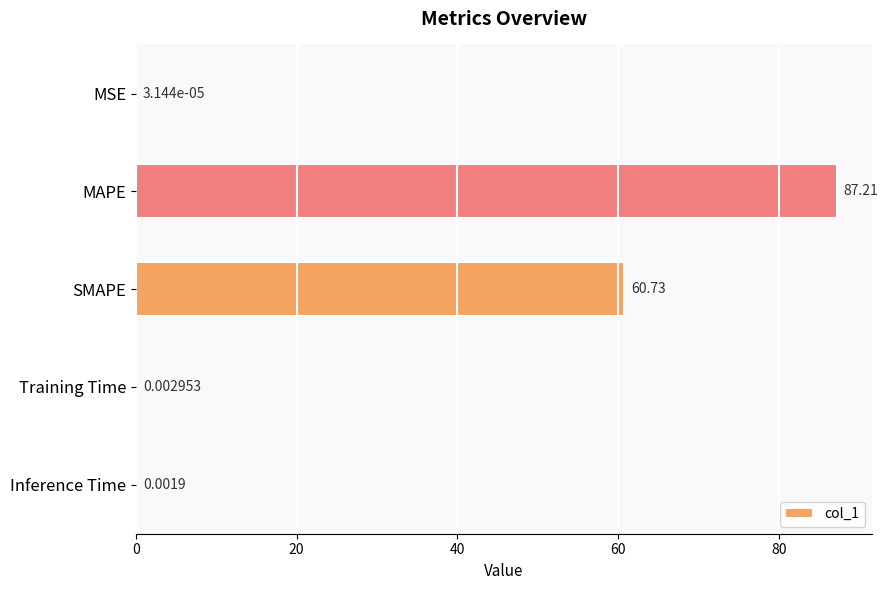

What is the change in value from MSE to MAPE?

+87.2